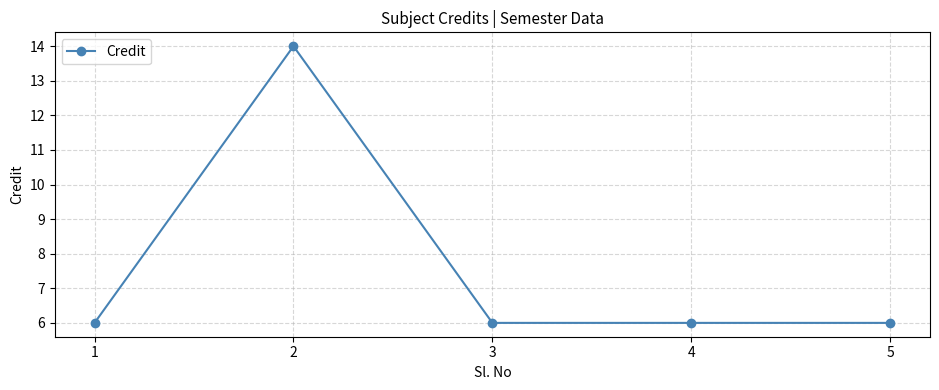

Which has a higher value, 2 or 1?

2